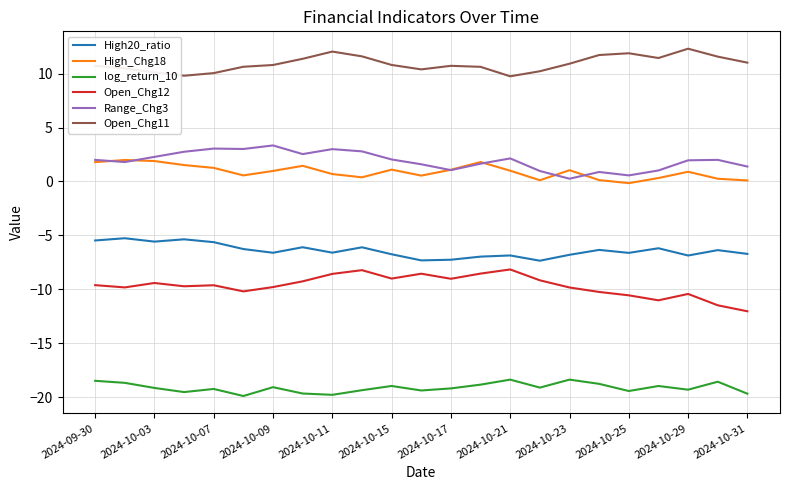

True or false: Range_Chg3 and log_return_10 cross at least once.

False